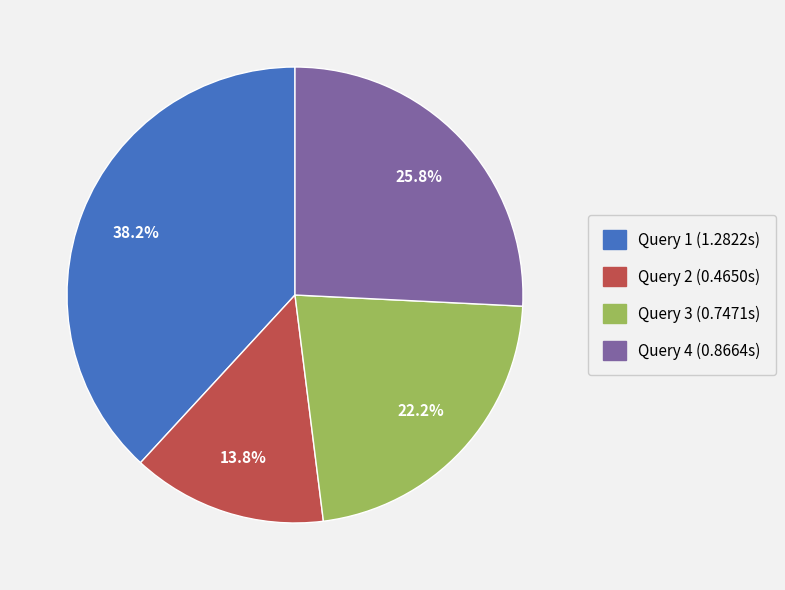

Does Query 1 represent more than half of the total?

No